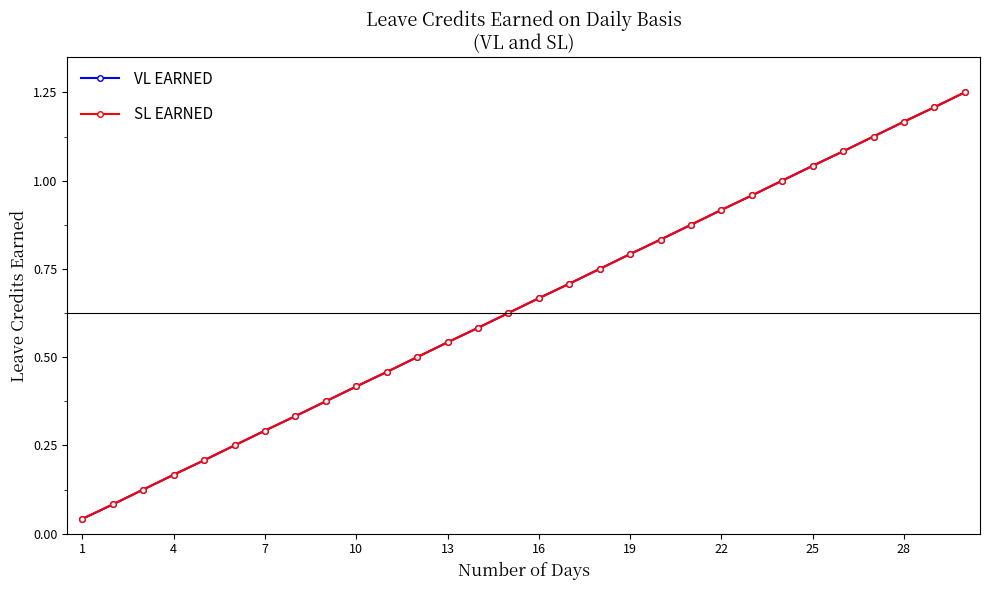

Is this an area chart (filled region under the line)?

No